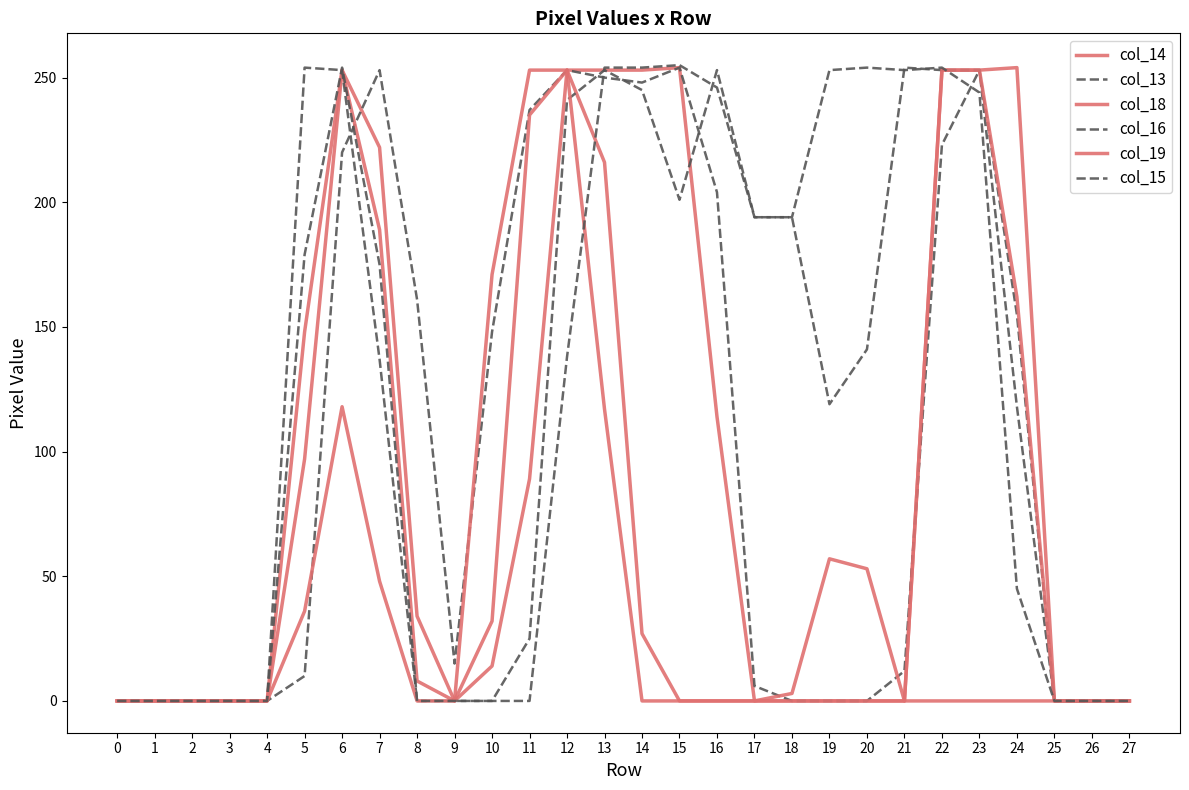

Reading right to left, transcribe all the data shown in this chart.

col_14: 0	0	0	254	253	253	0	0	0	0	0	114	254	253	253	253	89	14	0	34	222	253	97	0	0	0	0	0
col_13: 0	0	0	155	253	223	12	0	0	0	6	204	254	248	250	253	237	148	15	161	253	220	10	0	0	0	0	0
col_18: 0	0	0	0	0	0	0	53	57	3	0	0	0	27	216	253	235	32	0	8	189	253	148	0	0	0	0	0
col_16: 0	0	0	118	253	253	254	141	119	194	194	253	201	245	253	241	25	0	0	0	137	253	254	0	0	0	0	0
col_19: 0	0	0	162	253	253	0	0	0	0	0	0	0	0	117	253	253	171	0	0	48	118	36	0	0	0	0	0
col_15: 0	0	0	45	244	254	253	254	253	194	194	246	255	254	254	138	0	0	0	0	175	254	179	0	0	0	0	0